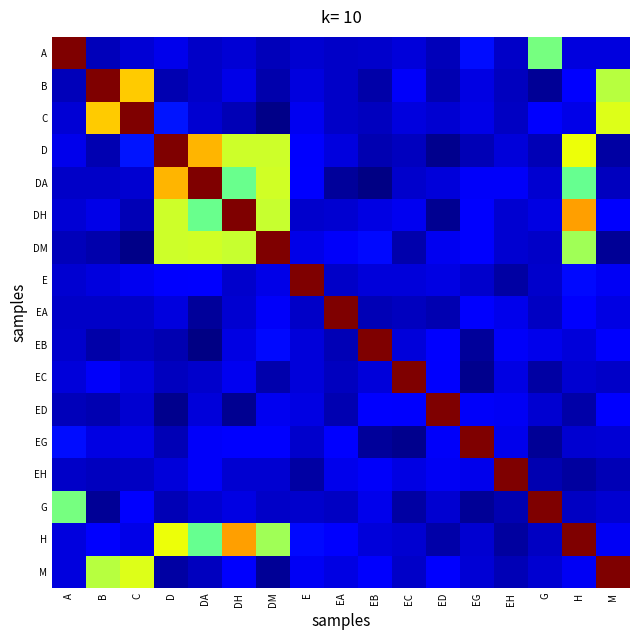

At how many categories does at least one series exceed 0?

17